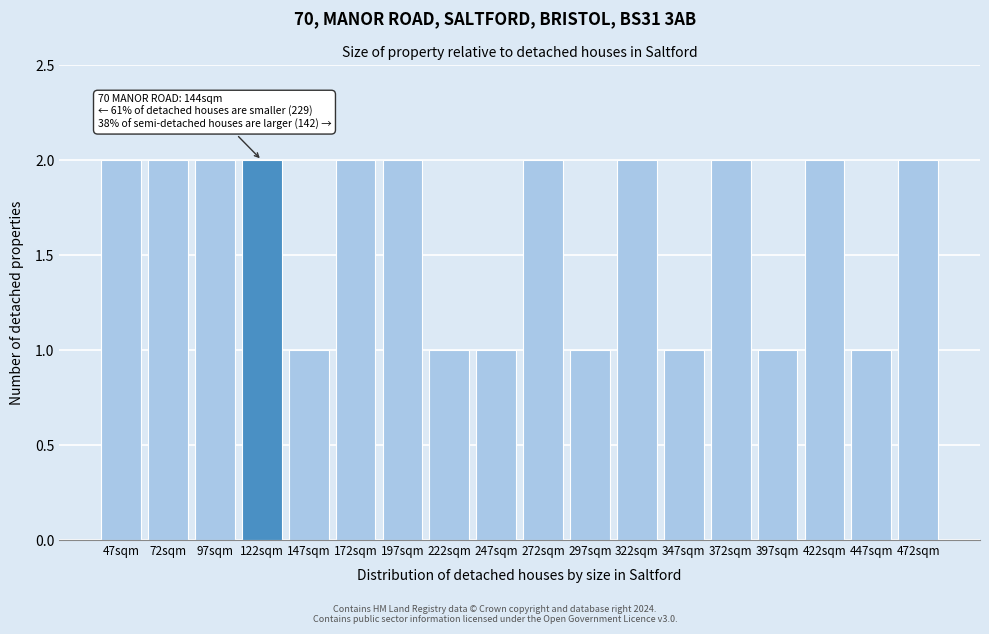

Reading left to right, list all the values displayed in this chart.

2	2	2	2	1	2	2	1	1	2	1	2	1	2	1	2	1	2